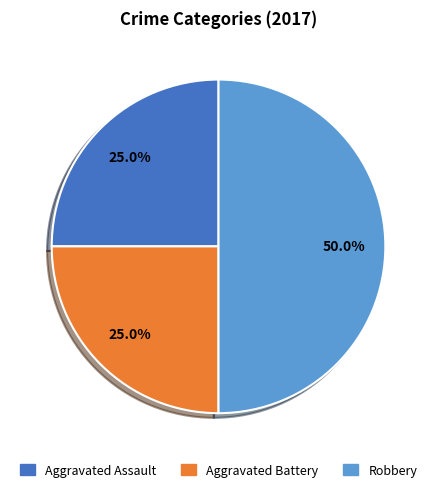

How many slices are in this pie chart?

3